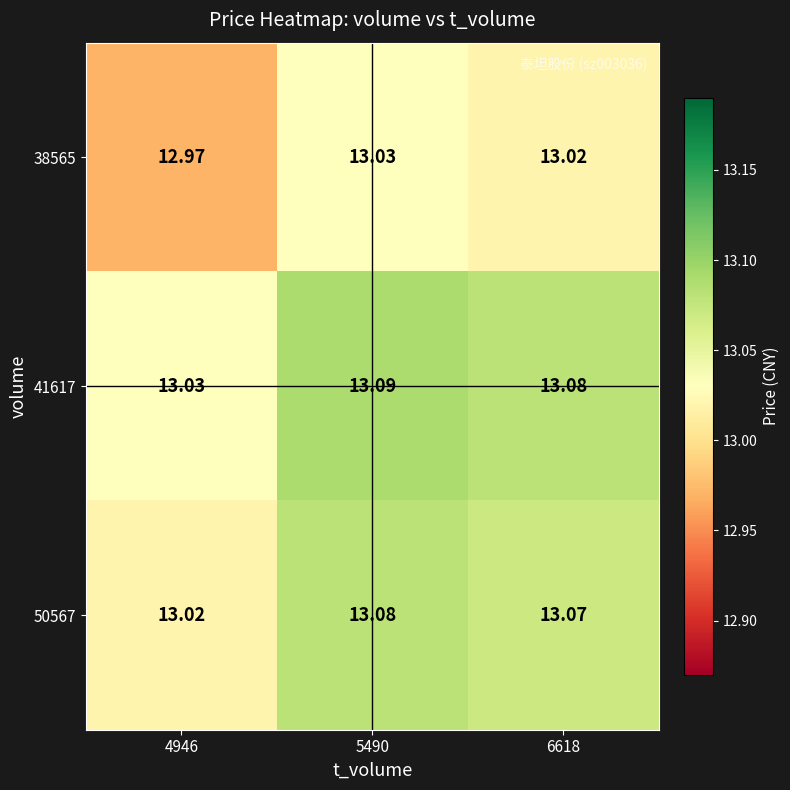

Reading left to right, list all the values displayed in this chart.

38565: 4946=13.0	5490=13.0	6618=13.0
41617: 4946=13.0	5490=13.1	6618=13.1
50567: 4946=13.0	5490=13.1	6618=13.1